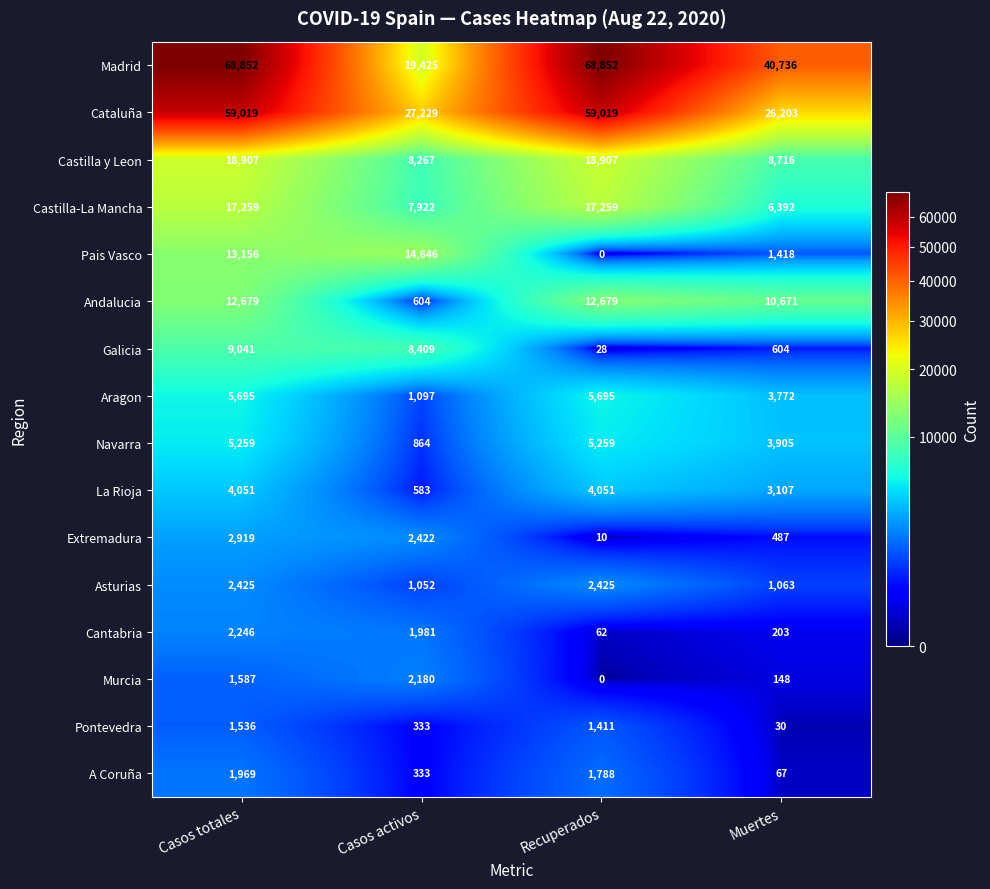

Is it true that Galicia equals 604 at Muertes?

True